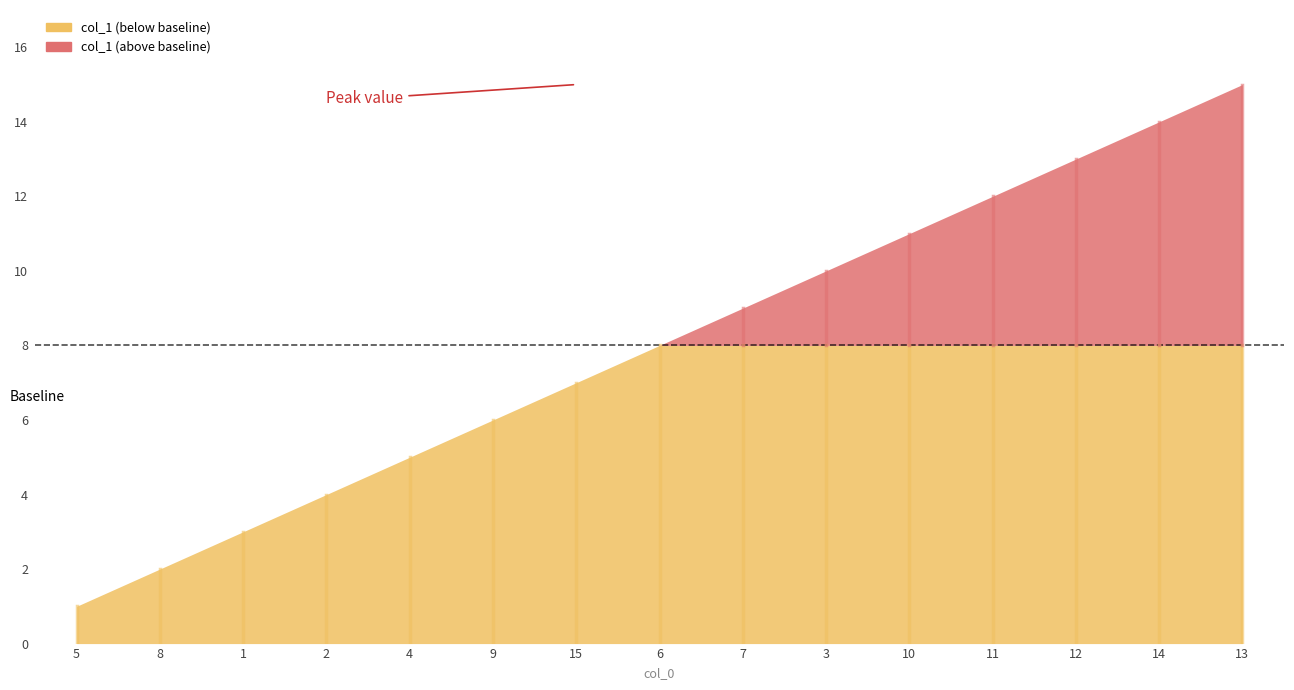

Read the value at 13, to the nearest 5.

15